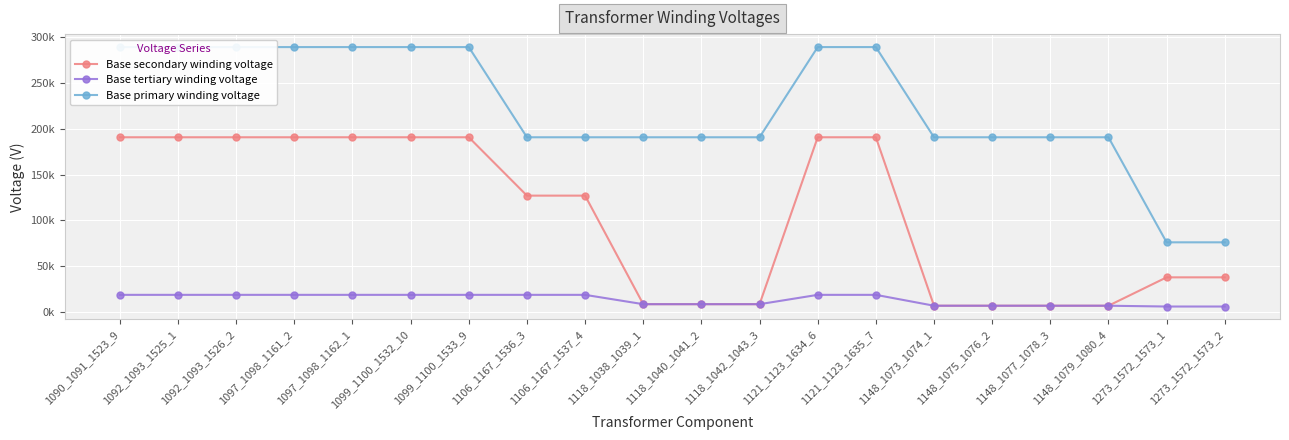

What is the greatest value displayed?

288675.1